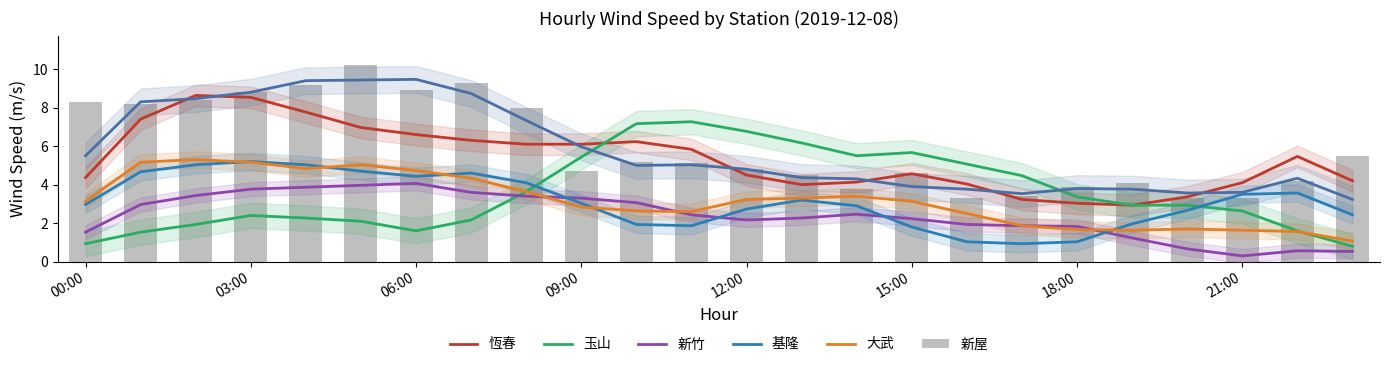

What are all the series names shown in the legend?

恆春, 玉山, 新竹, 基隆, 大武, 新屋